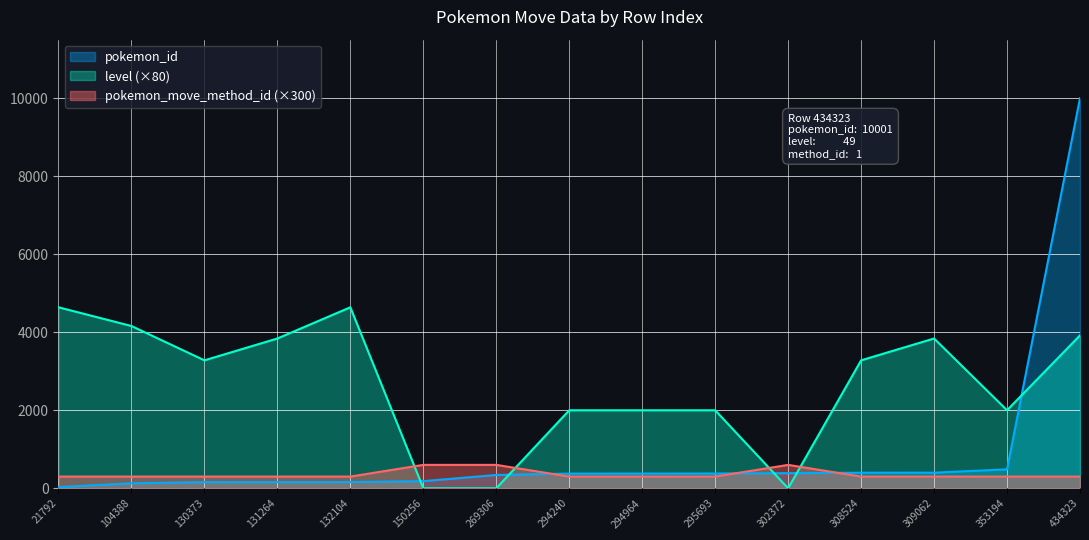

What is the maximum value shown in the chart?

10001